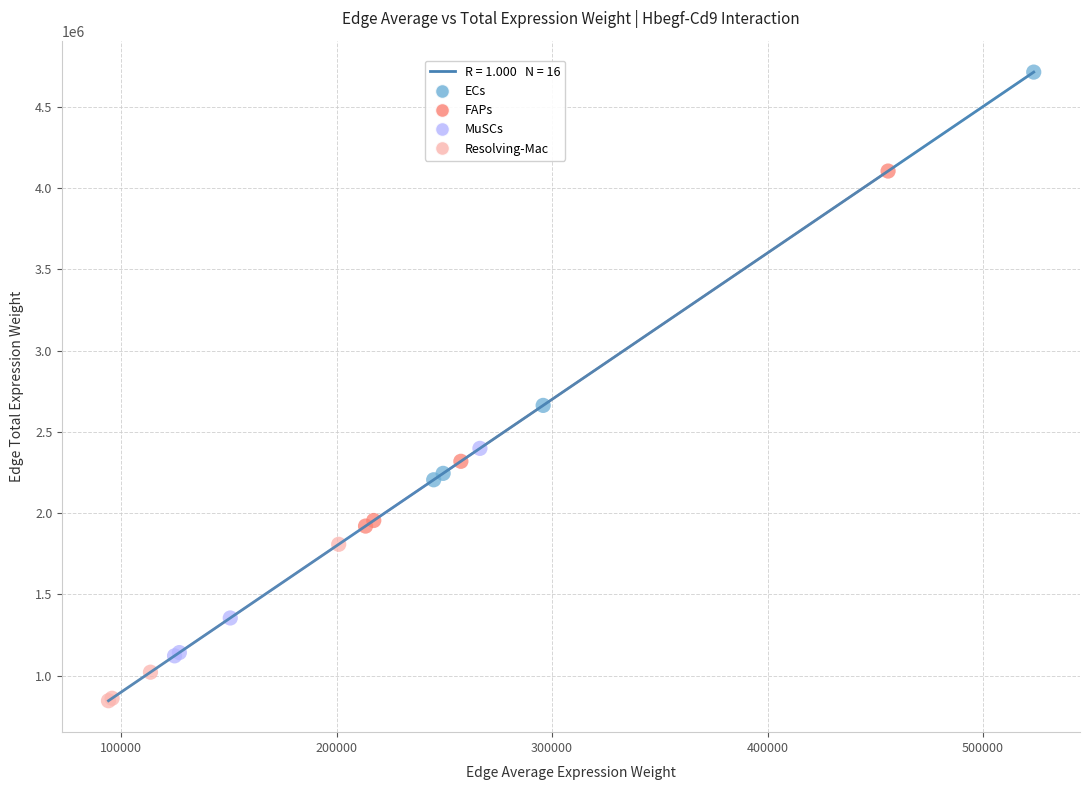

Which series has the largest Y range (max minus min)?

ECs